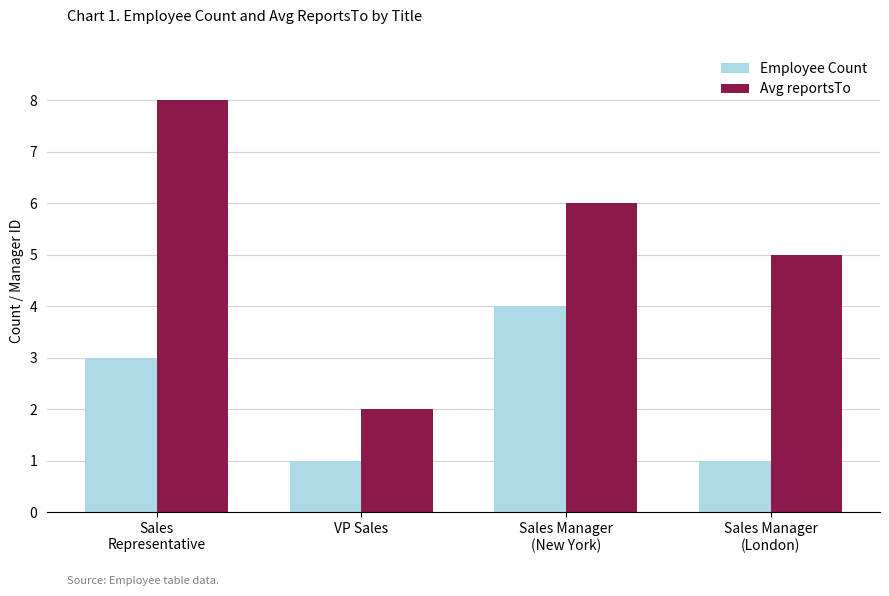

How many groups of bars are there?

4